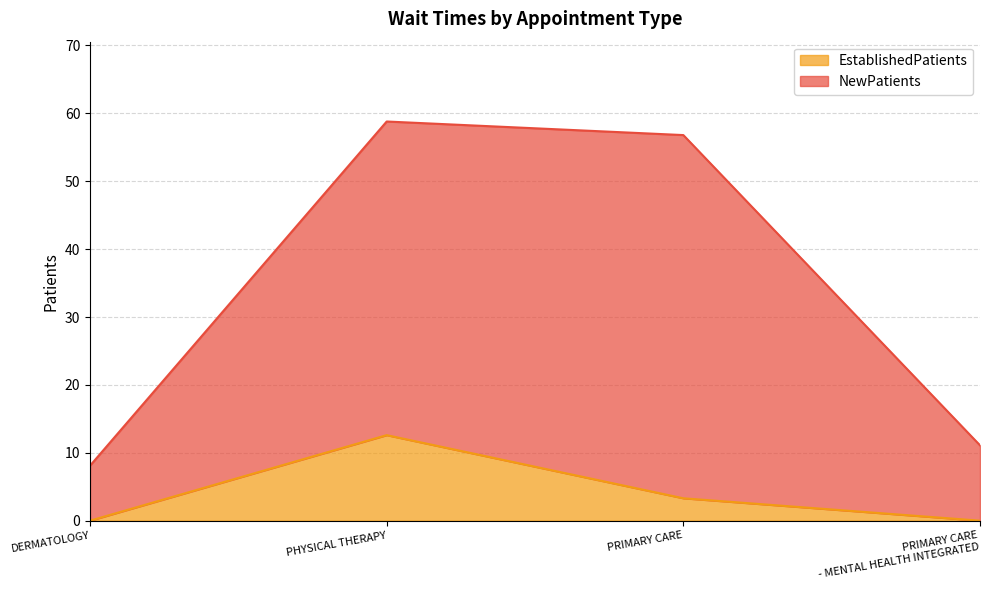

In NewPatients, how many points are higher than both neighbors (excluding endpoints)?

1